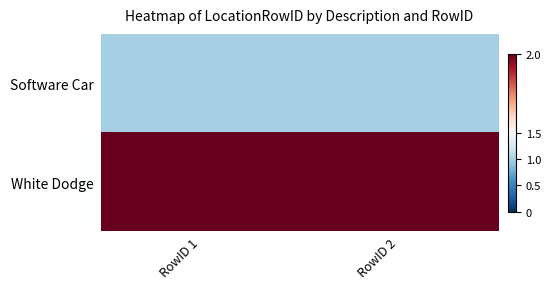

Reading left to right, transcribe all the data shown in this chart.

Software Car: RowID 1=1	RowID 2=1
White Dodge: RowID 1=2	RowID 2=2